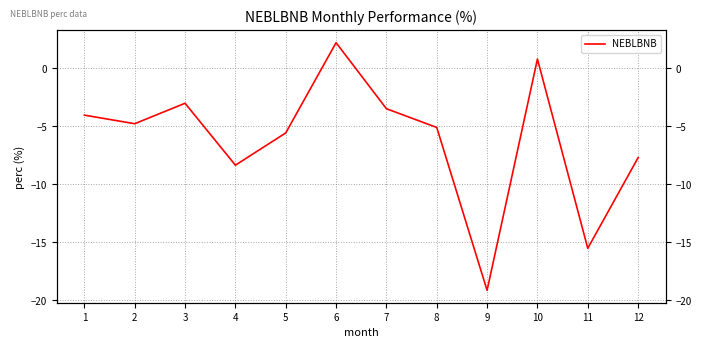

What is the sum of the values at 8 and 2?

-9.9